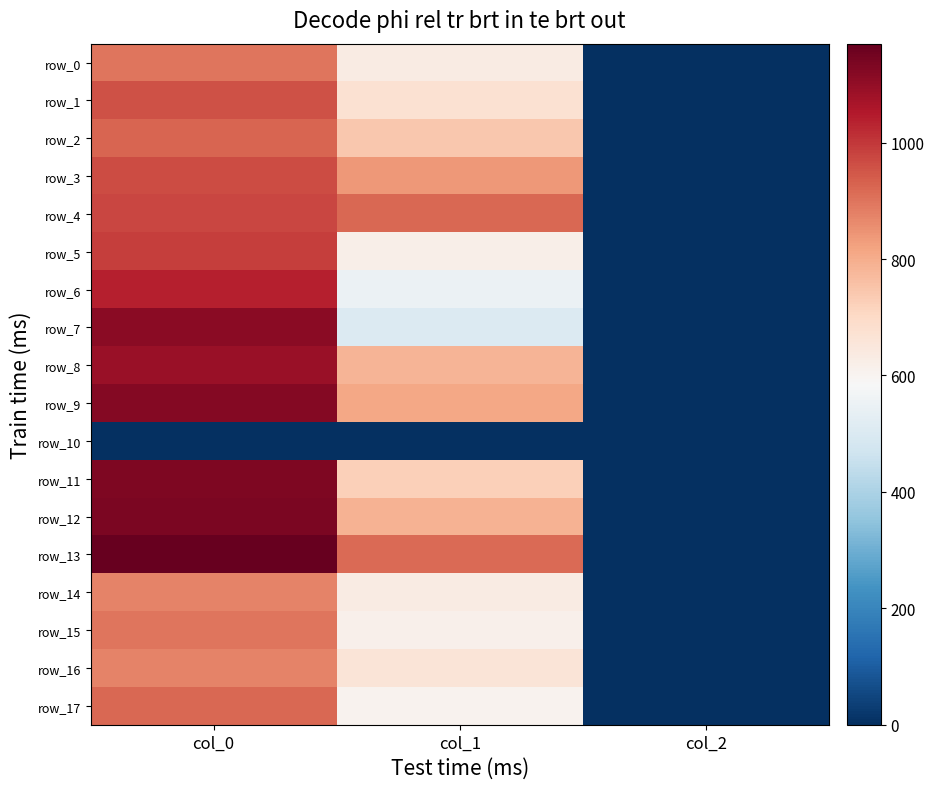

Is it true that row_14 equals 876.7 at col_0?

True